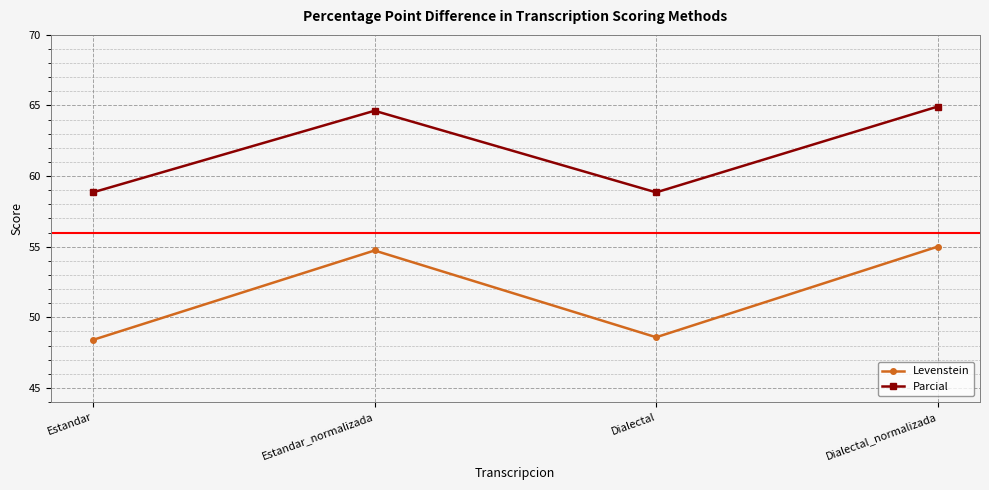

What is the total value across all series at Dialectal_normalizada?

119.9